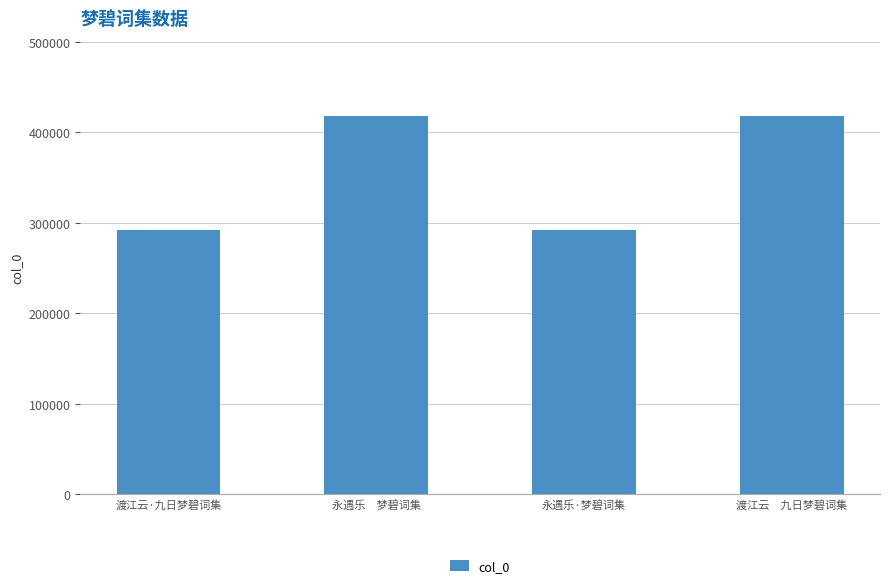

Is it true that the value at 渡江云·九日梦碧词集 is 412216?

False